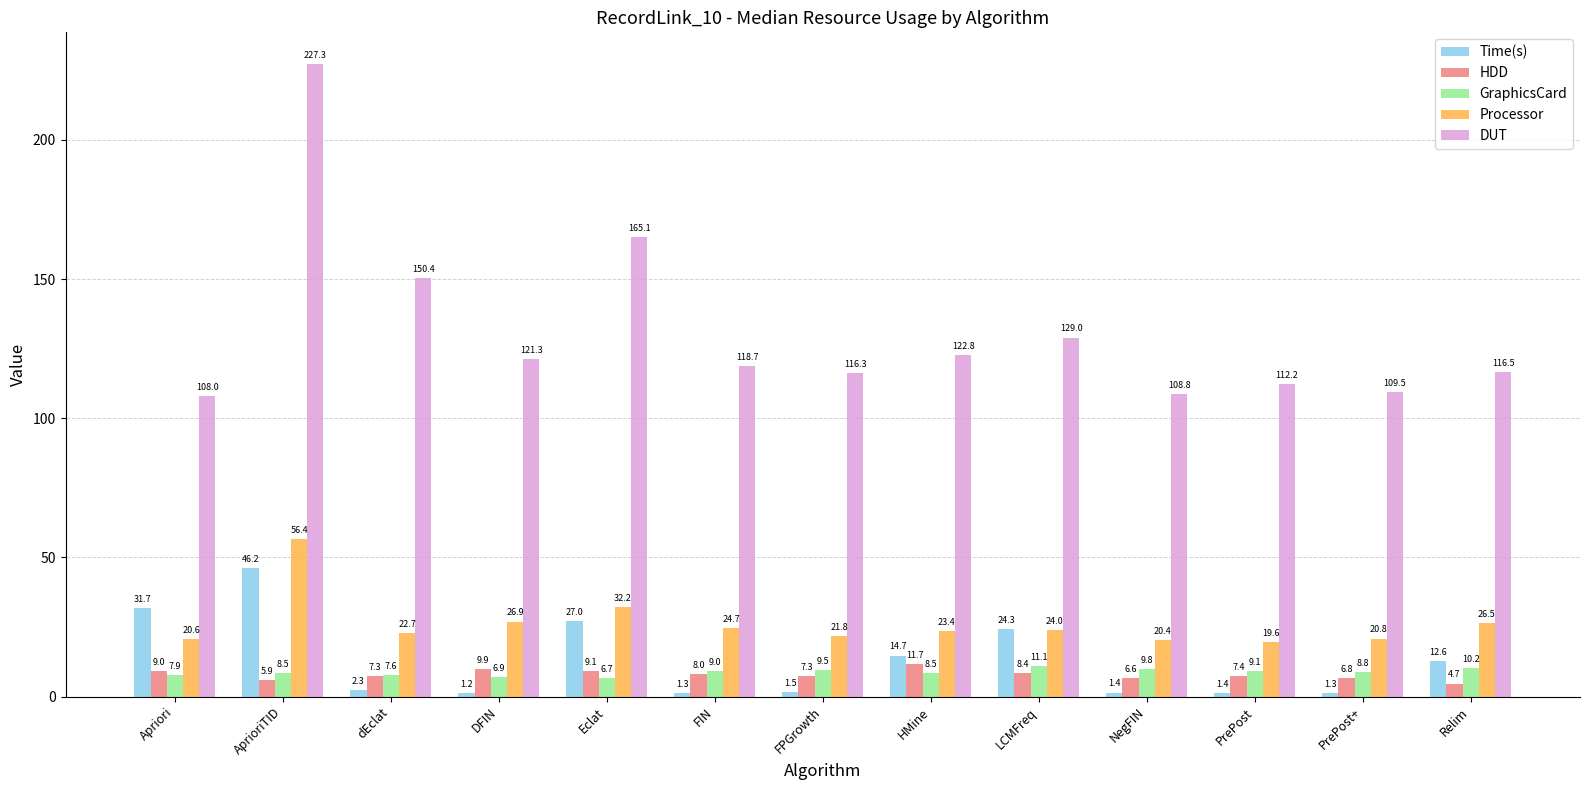

Which series has the widest spread of values?

DUT